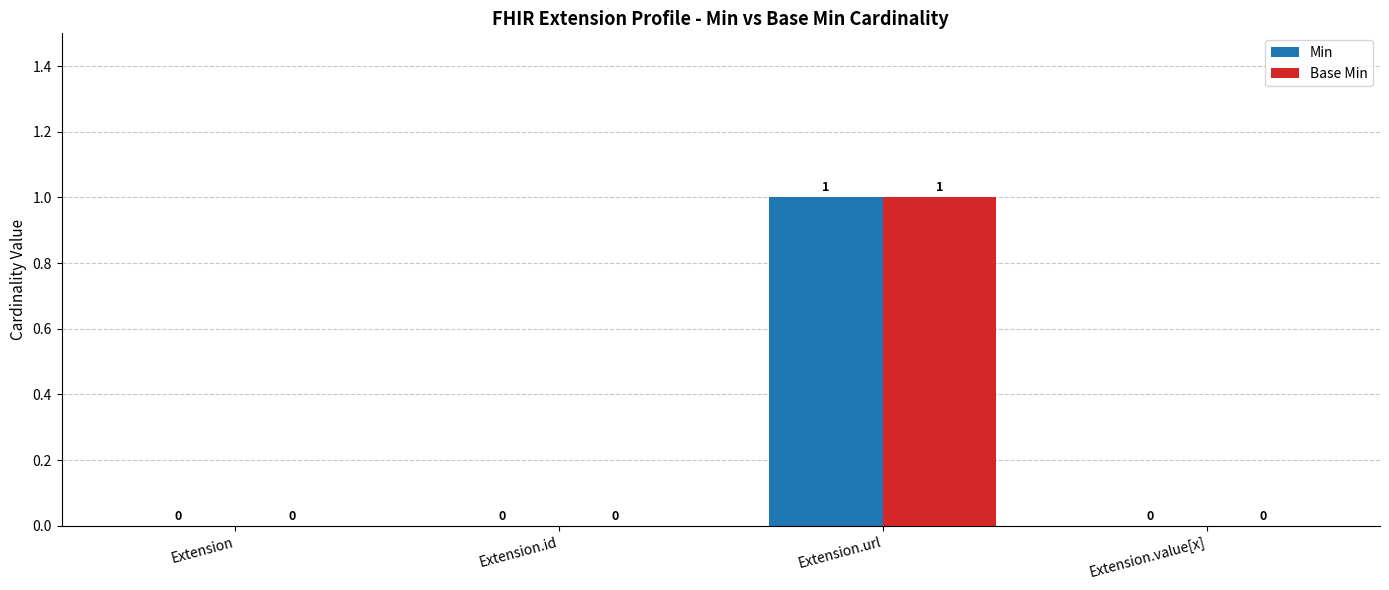

At which category is the sum across all series the highest?

Extension.url